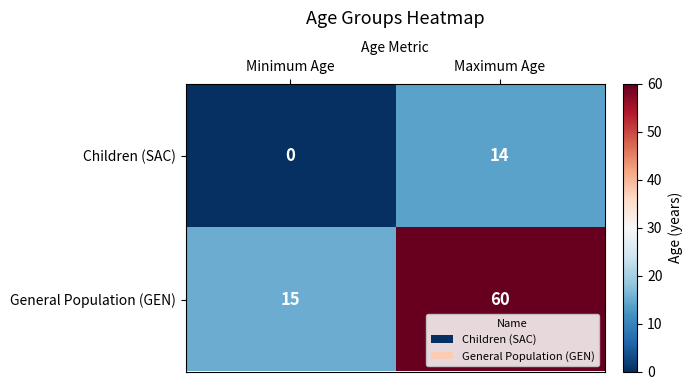

The value of Children (SAC) at Maximum Age is 14. True or false?

True